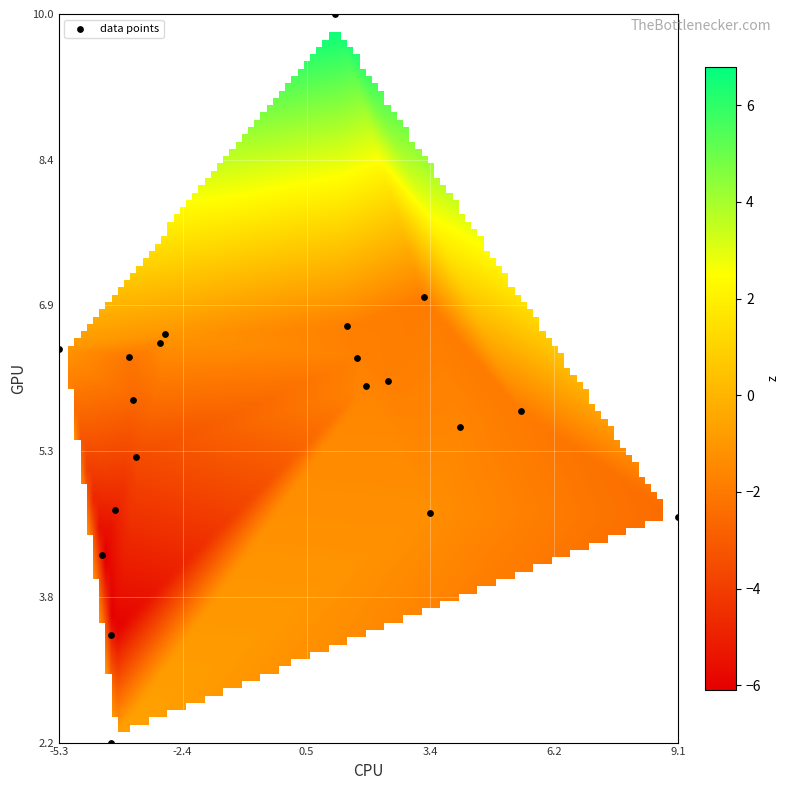

What is the range of X values (max minus min)?

14.4